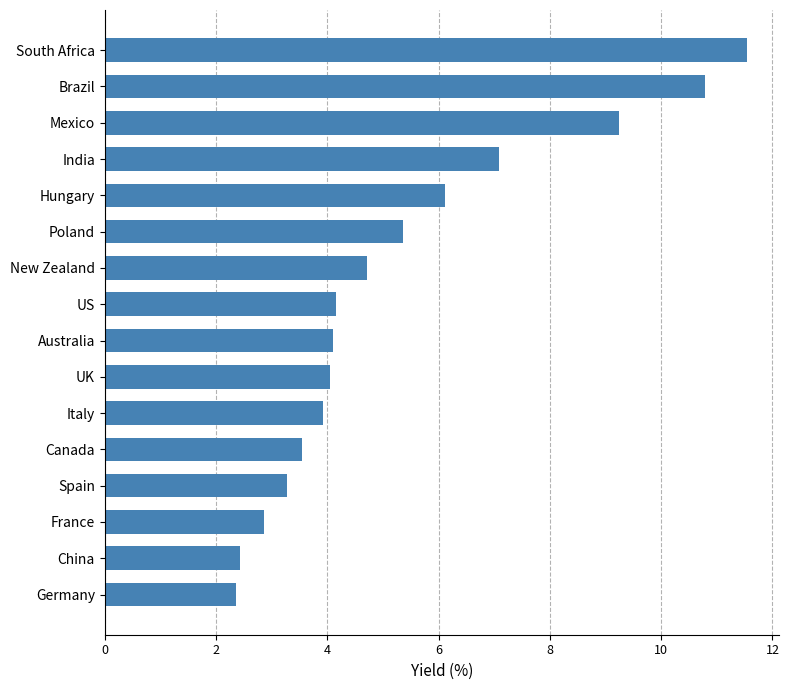

Does the chart contain stacked bars?

No